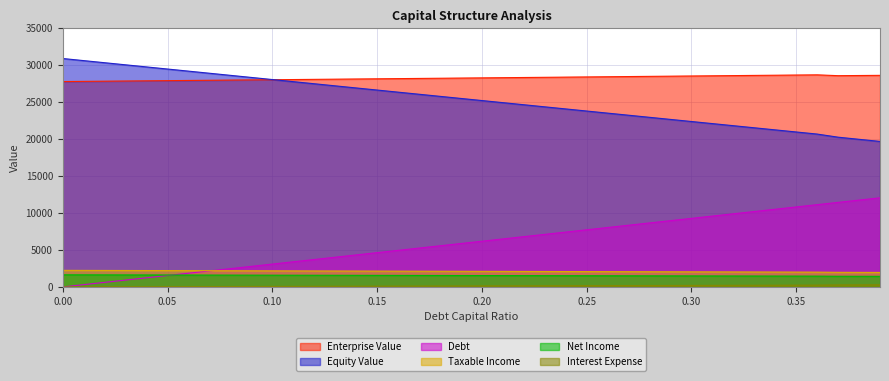

What is the label of the 25th point from the left?

0.24